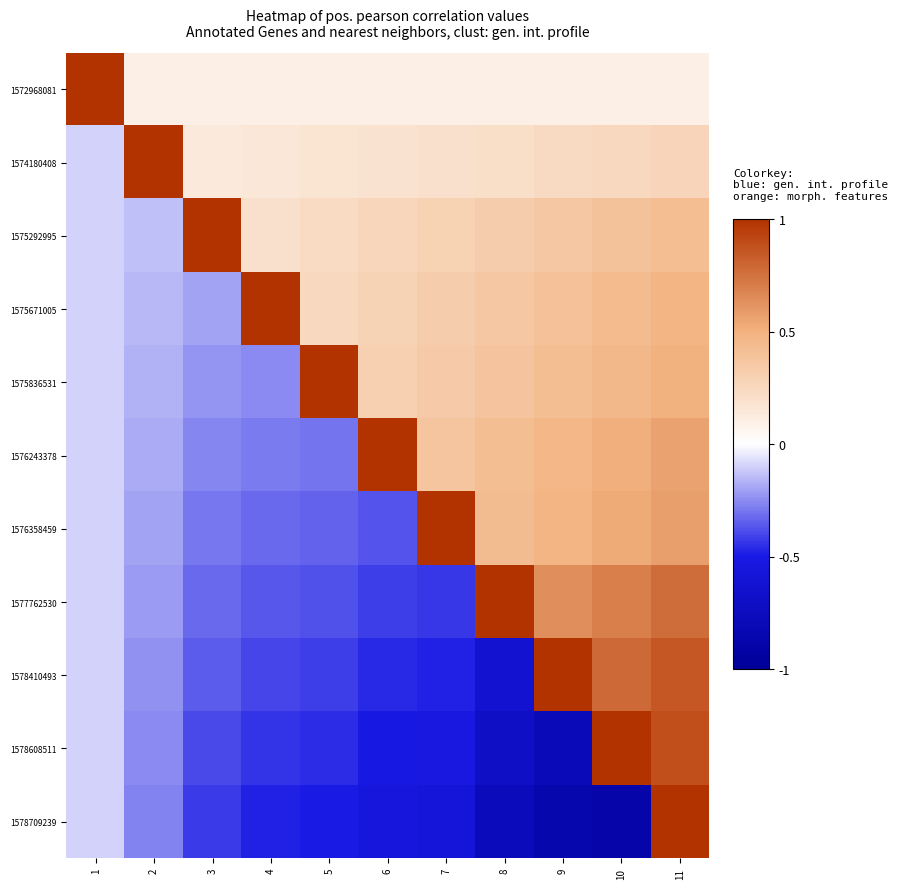

Between 8 and 11, which series saw the biggest shift?

1578709239